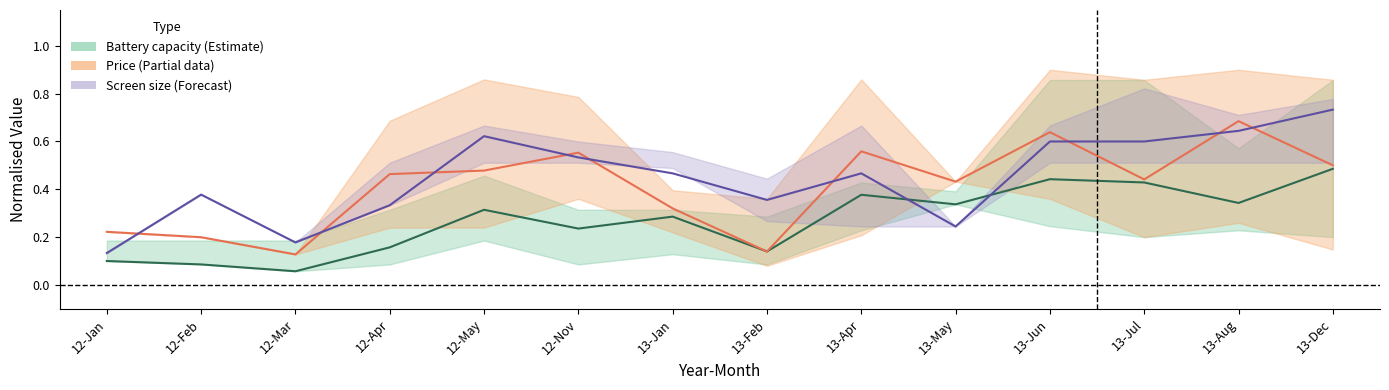

True or false: Battery capacity (mAh) has a value of 0.2 at 13-May.

False